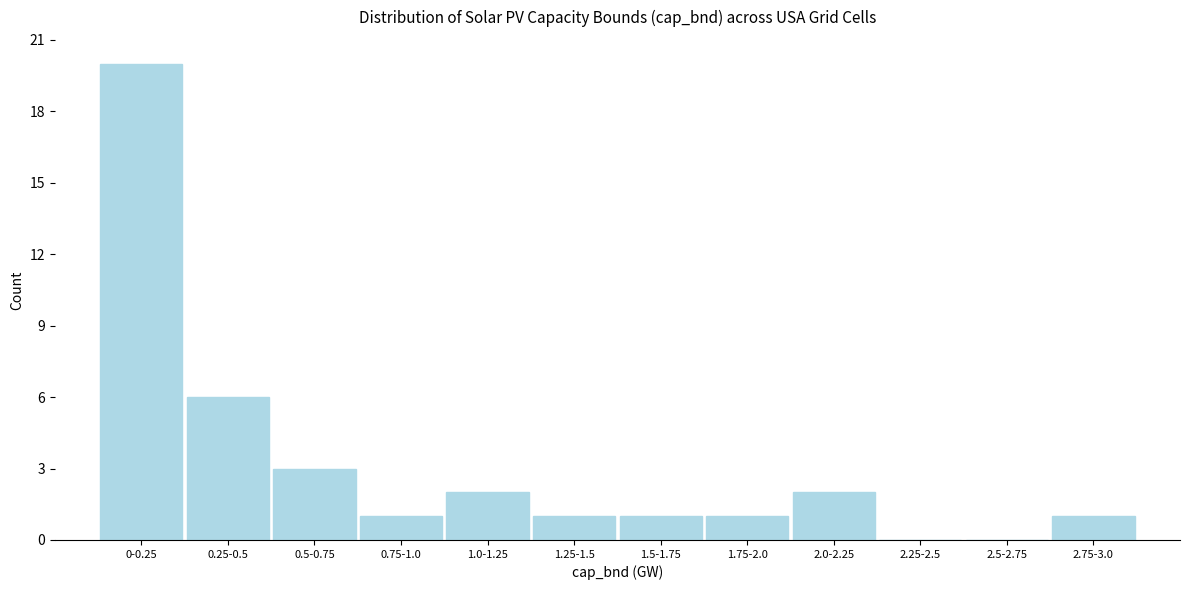

Reading left to right, list all the values displayed in this chart.

0-0.25=20	0.25-0.5=6	0.5-0.75=3	0.75-1.0=1	1.0-1.25=2	1.25-1.5=1	1.5-1.75=1	1.75-2.0=1	2.0-2.25=2	2.25-2.5=0	2.5-2.75=0	2.75-3.0=1